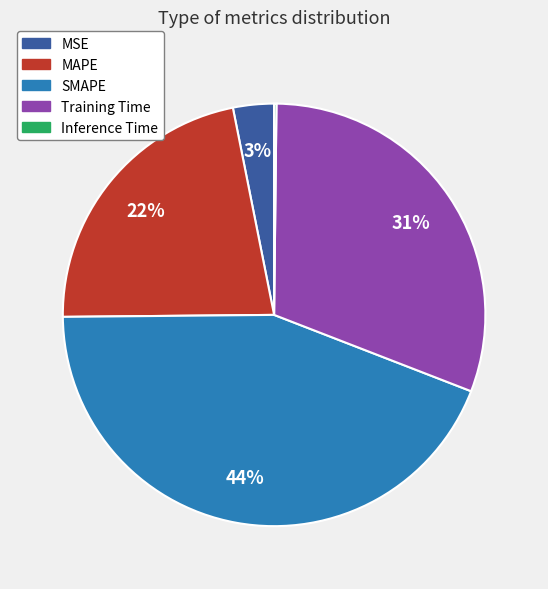

Which has a higher value, MSE or Training Time?

Training Time